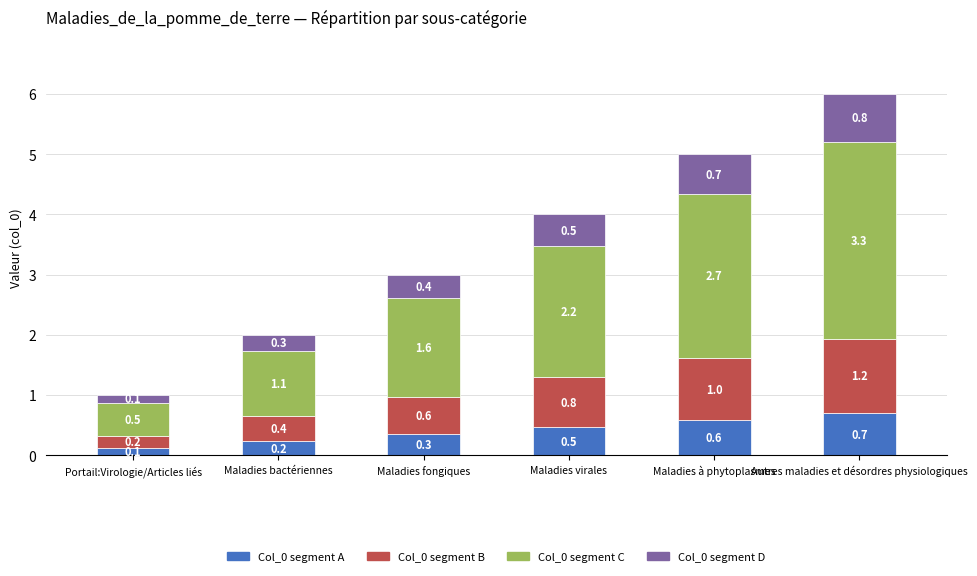

How many categories are shown in the chart?

6